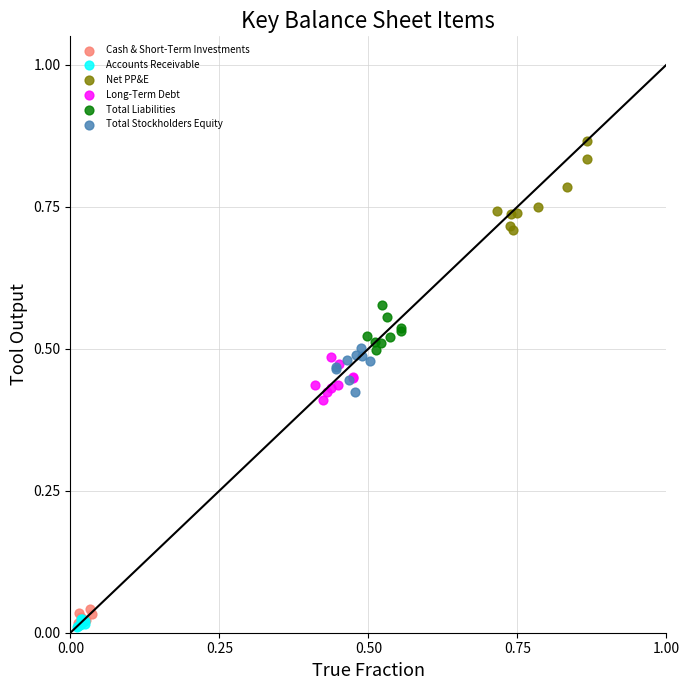

Which series has the widest spread of Y values?

Net PP&E